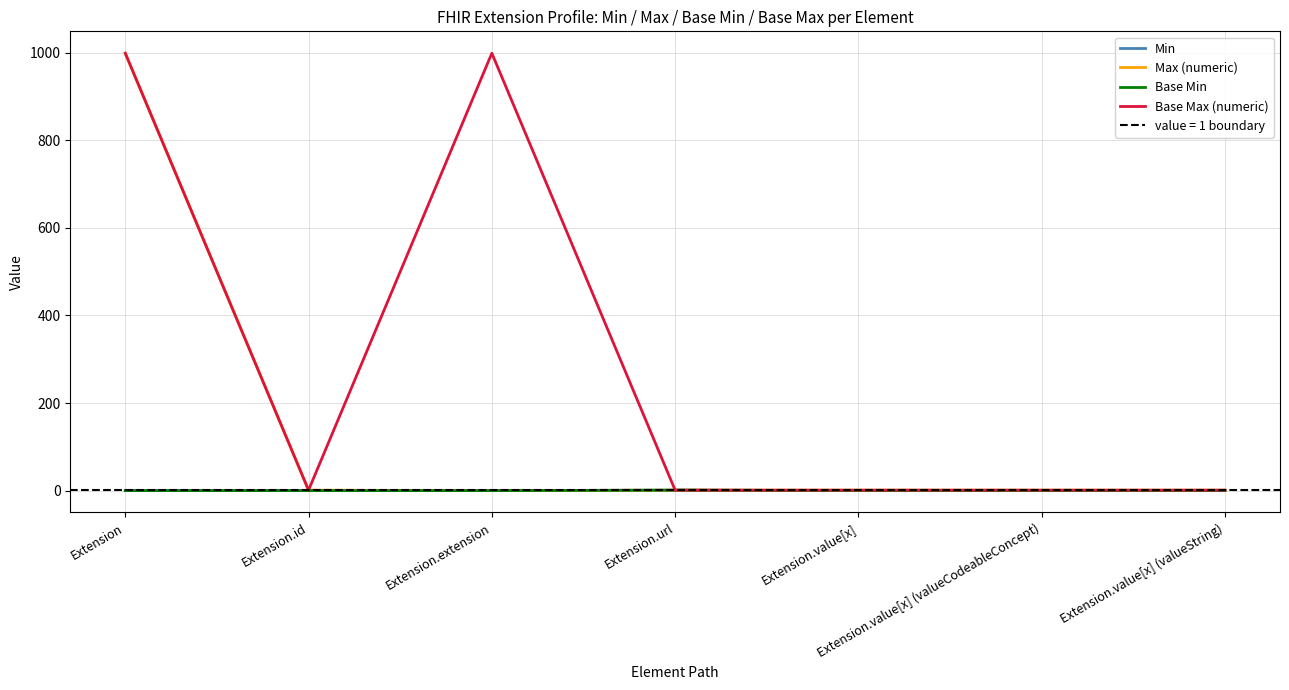

The Base Max (numeric) series shows 1 at Extension.value[x]. True or false?

True